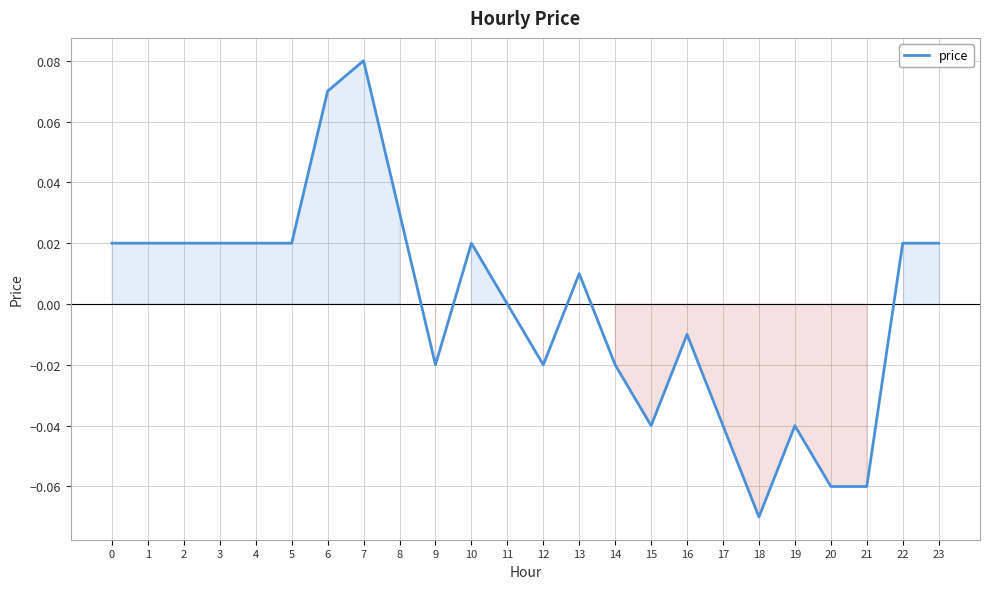

The value at 19 is -0.0. True or false?

True